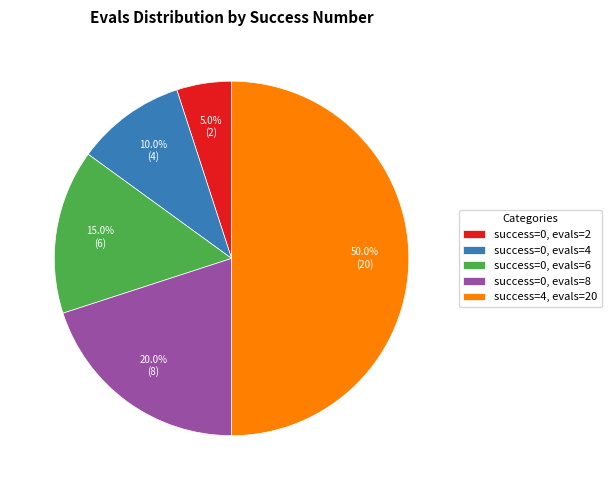

Which has a higher value, success=0, evals=6 or success=0, evals=2?

success=0, evals=6